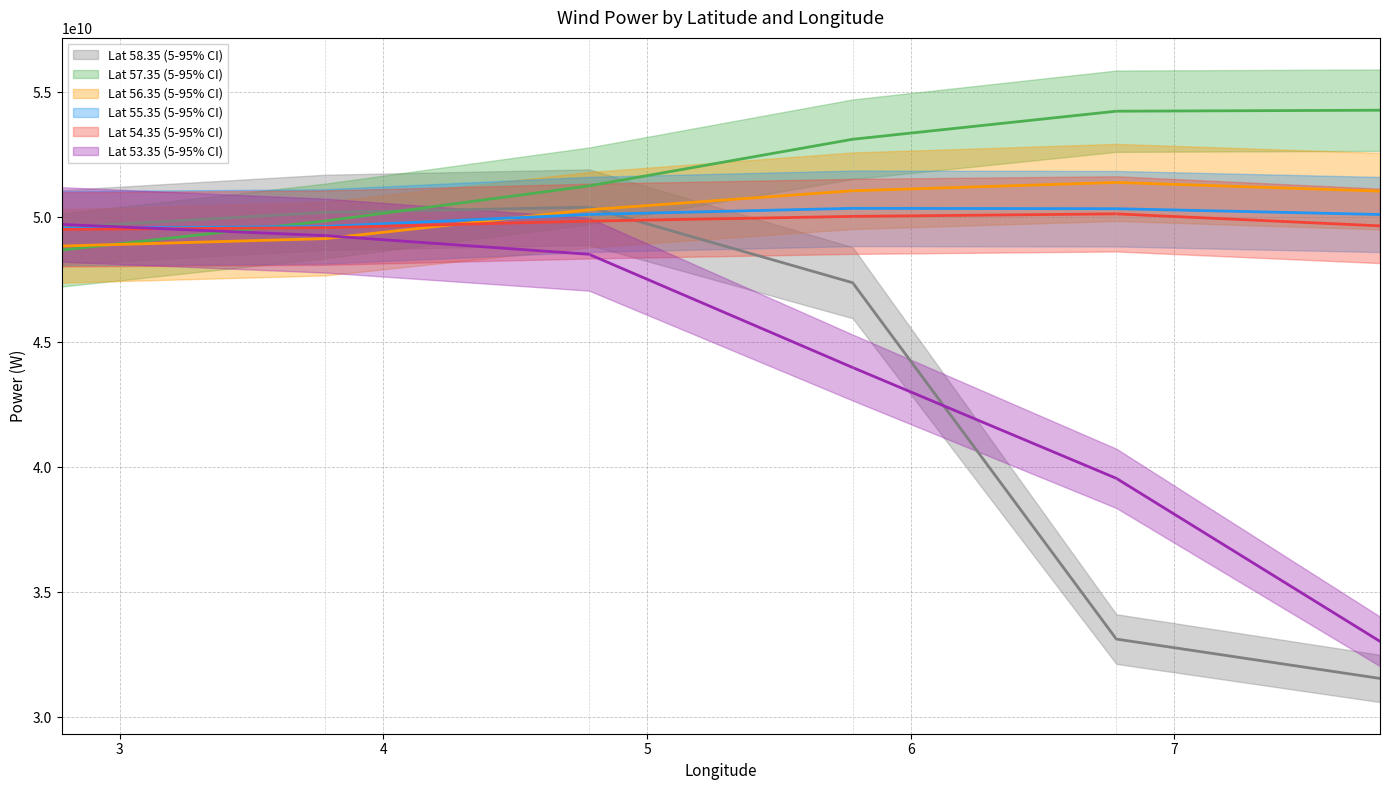

What is the highest value of the Lat 54.35 mean series?

50129216041.1